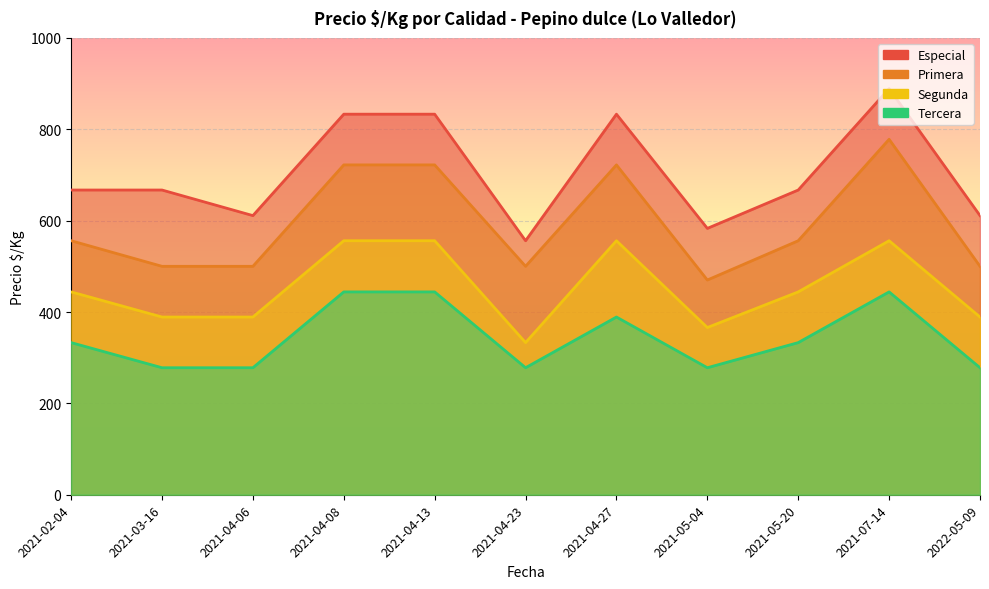

The Primera series shows 740 at 2021-02-04. True or false?

False